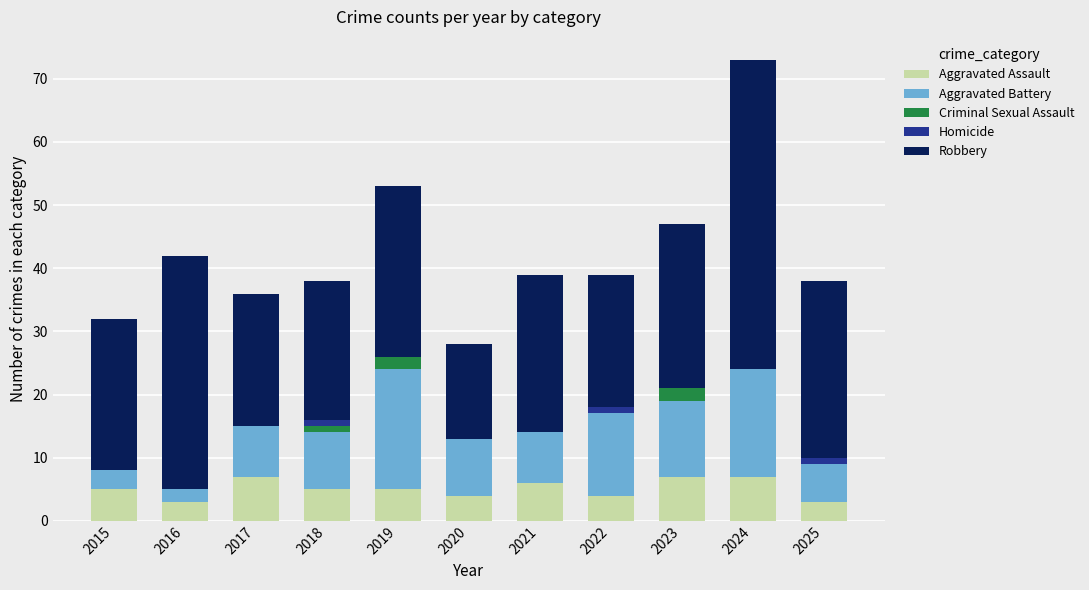

At which category is the sum across all series the highest?

2024